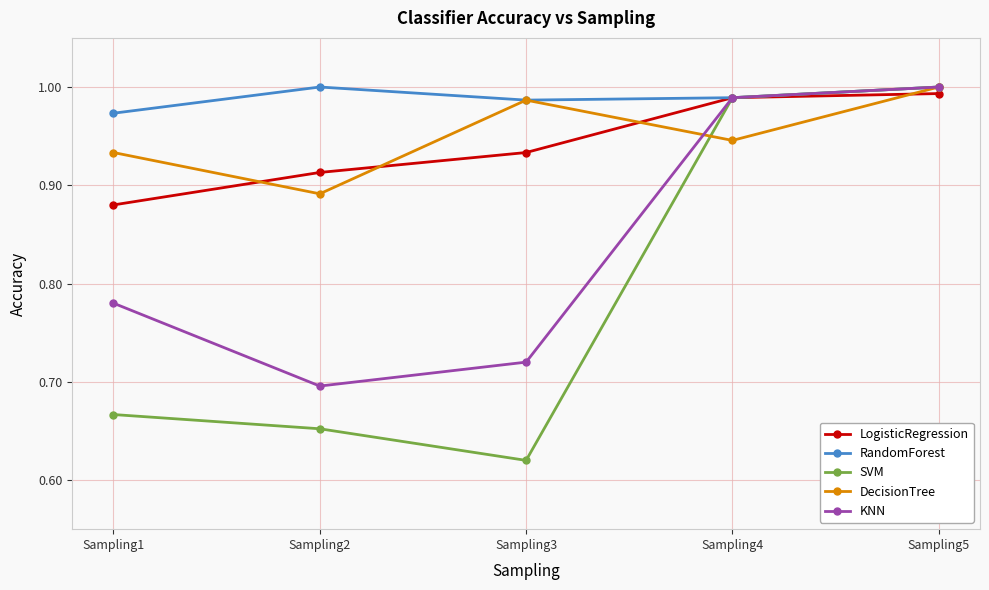

Which category has the lowest value in the KNN series?

Sampling2